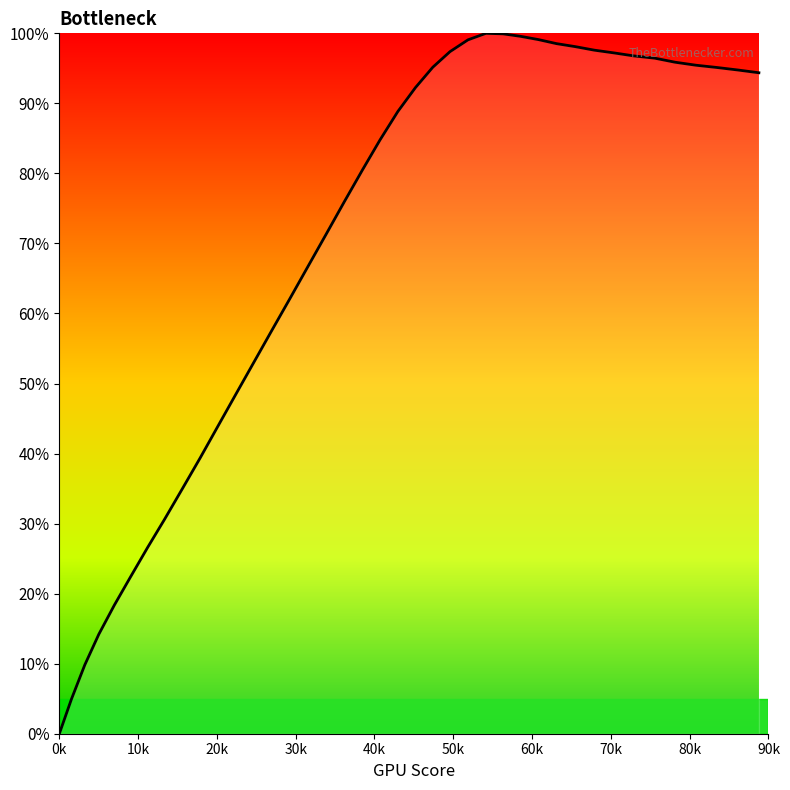

What is the difference between the maximum and minimum values?

100.0